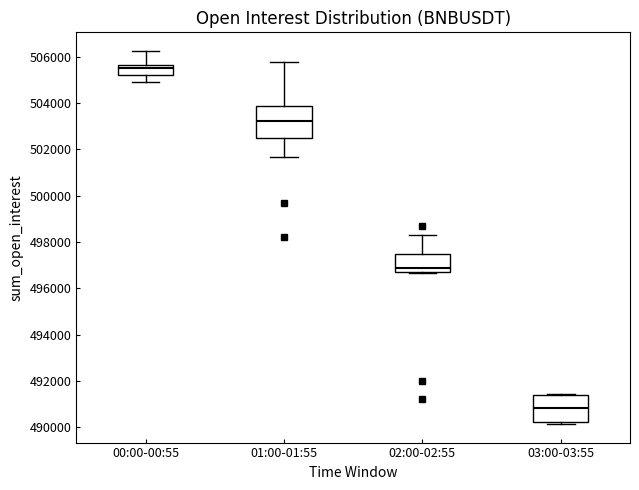

Where does the upper whisker of the box for 01:00-01:55 end on the y-axis? The values are not printed on the chart, so give them approximately, as read against the axis.

505800